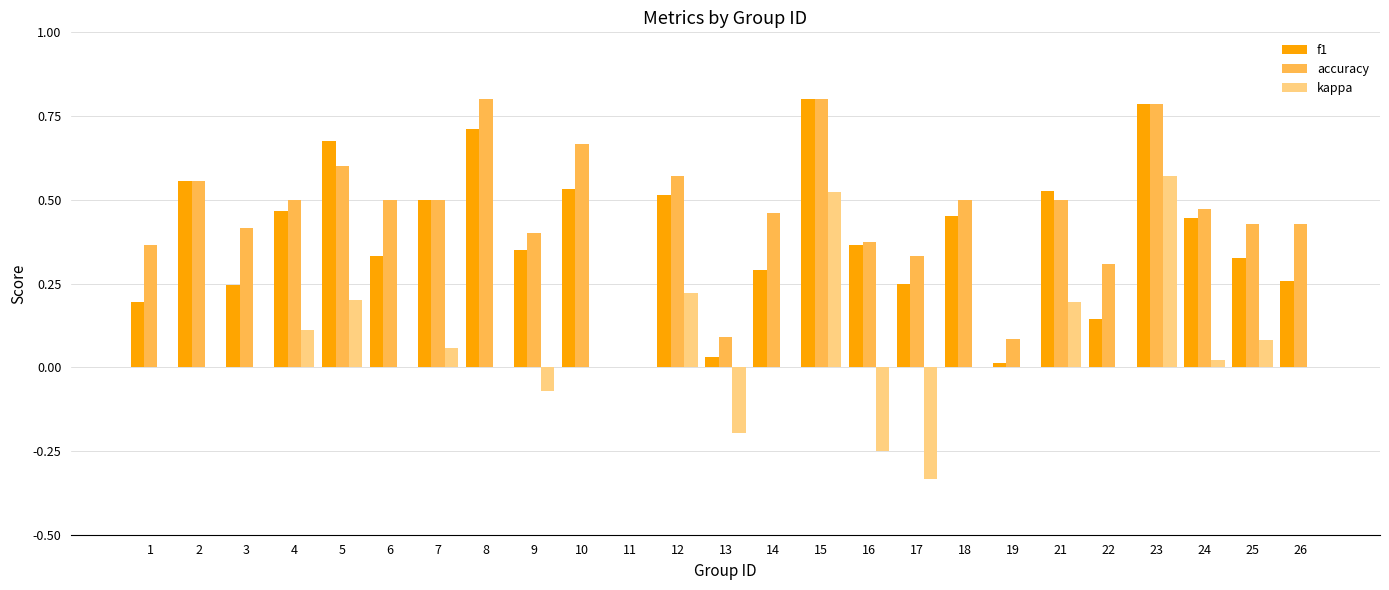

Is the value of f1 at 19 greater than the value of accuracy at 4?

No